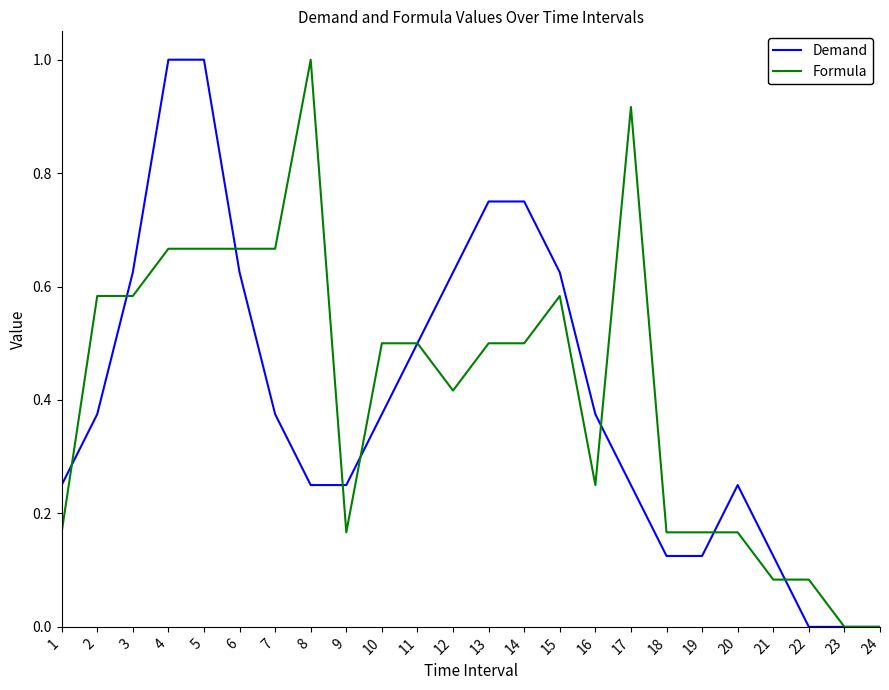

The Formula series shows 0.3 at 15. True or false?

False